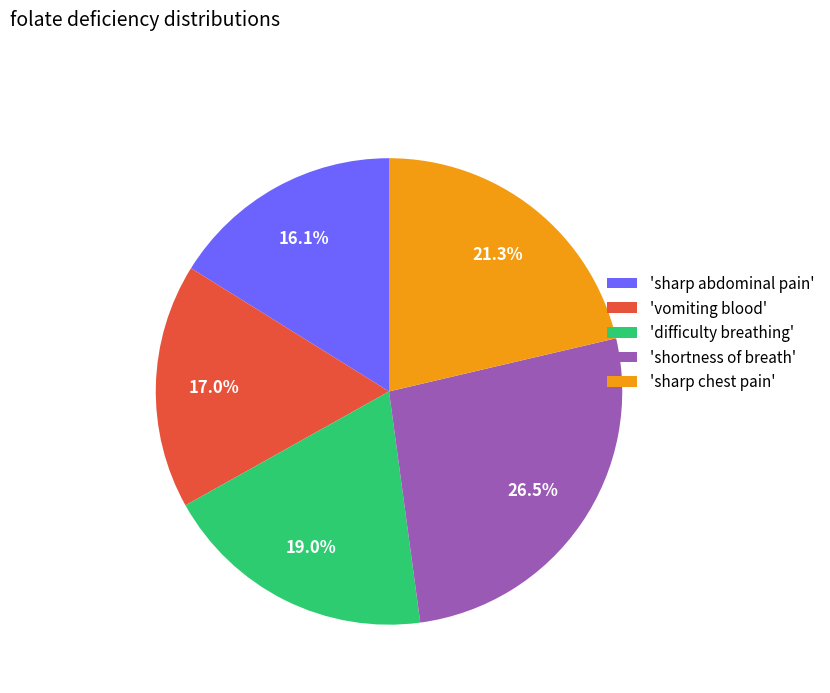

Is the sum of 'vomiting blood' and 'sharp abdominal pain' greater than half?

No